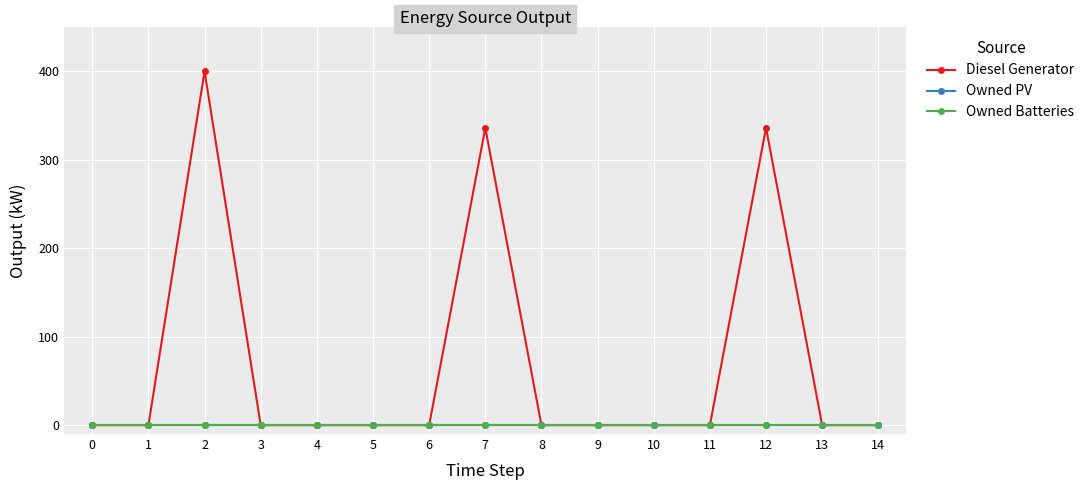

Is this an area chart (filled region under the line)?

No